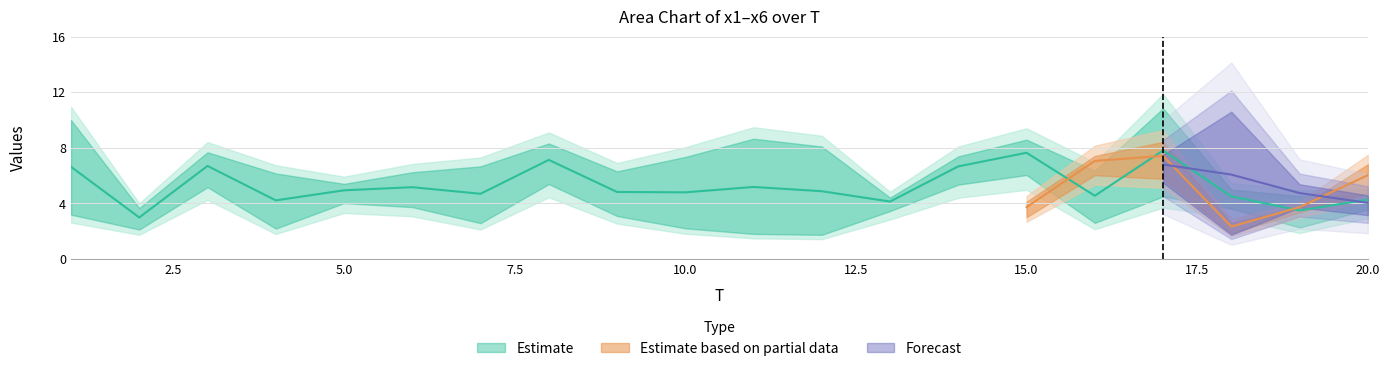

What is the sum of all x3 values?

108.2